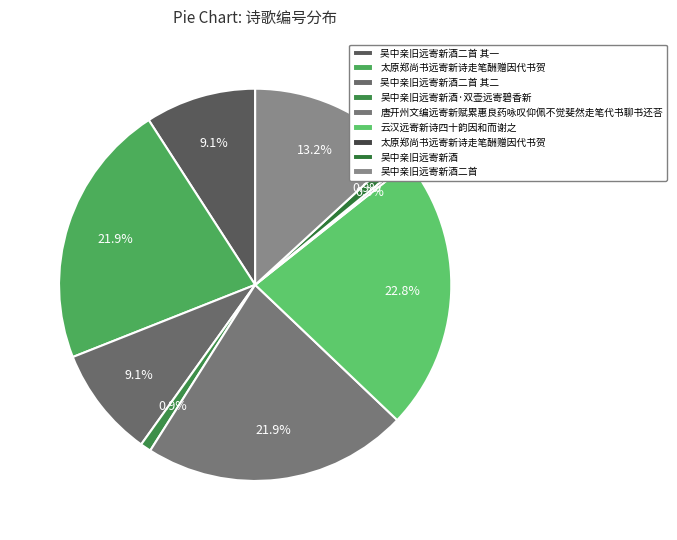

Count the number of slices in the pie.

9